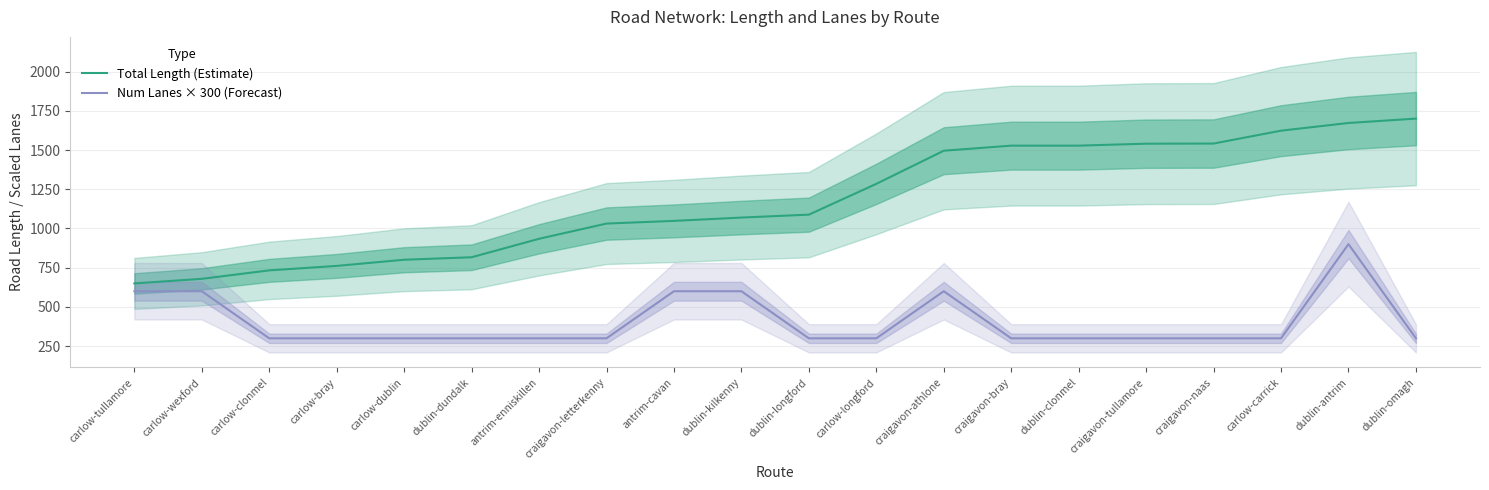

What is the minimum value shown in the chart?

300.0